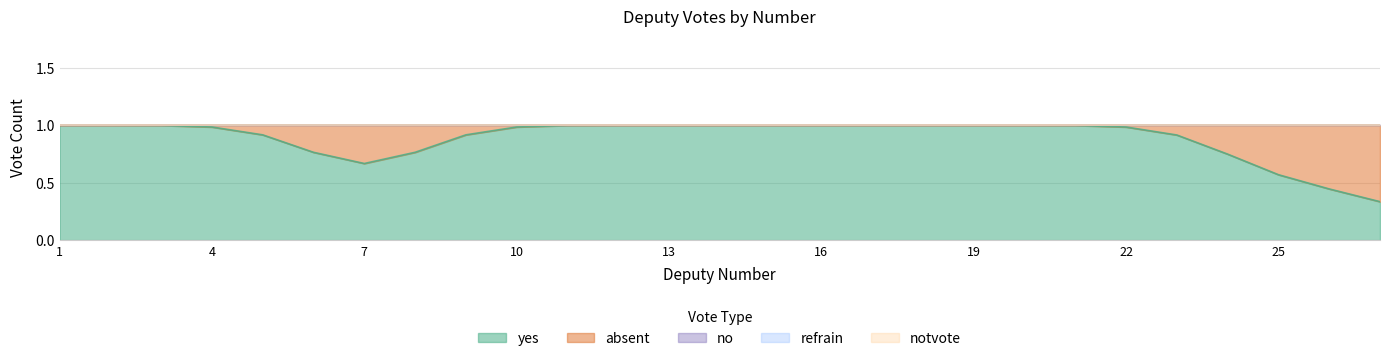

Does the chart display data point markers on the line(s)?

No